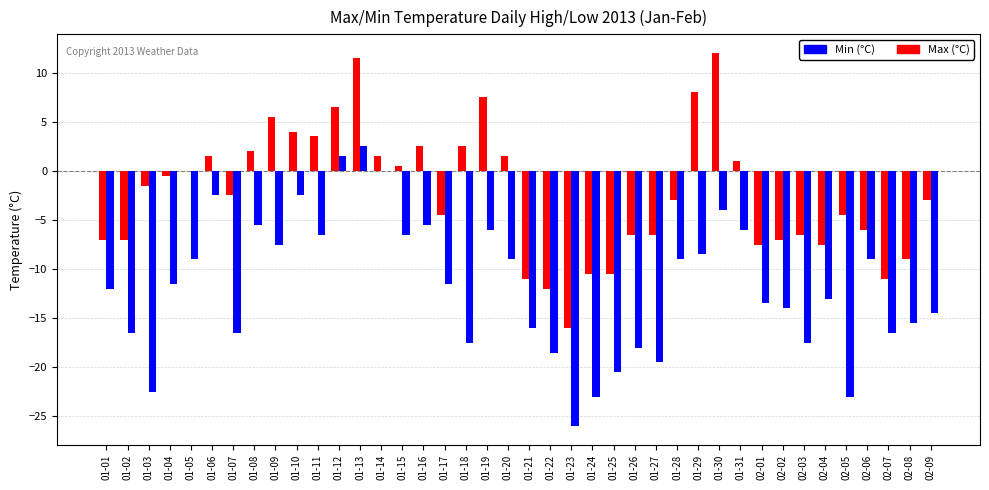

How many distinct data groups are displayed?

2